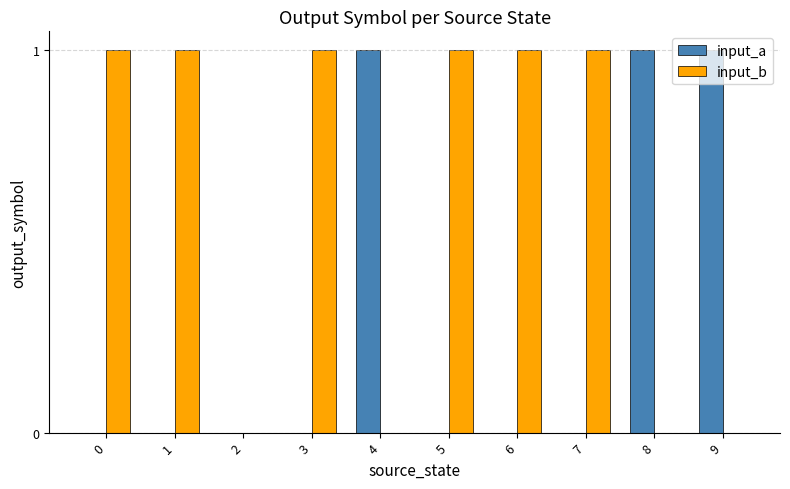

Is it true that input_b equals 0 at 3?

False